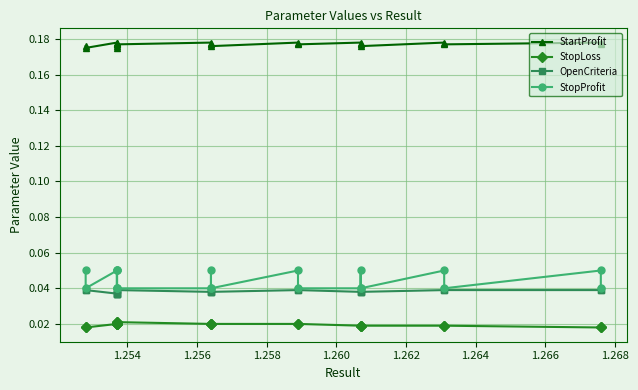

In StartProfit, how many points are higher than both neighbors (excluding endpoints)?

7